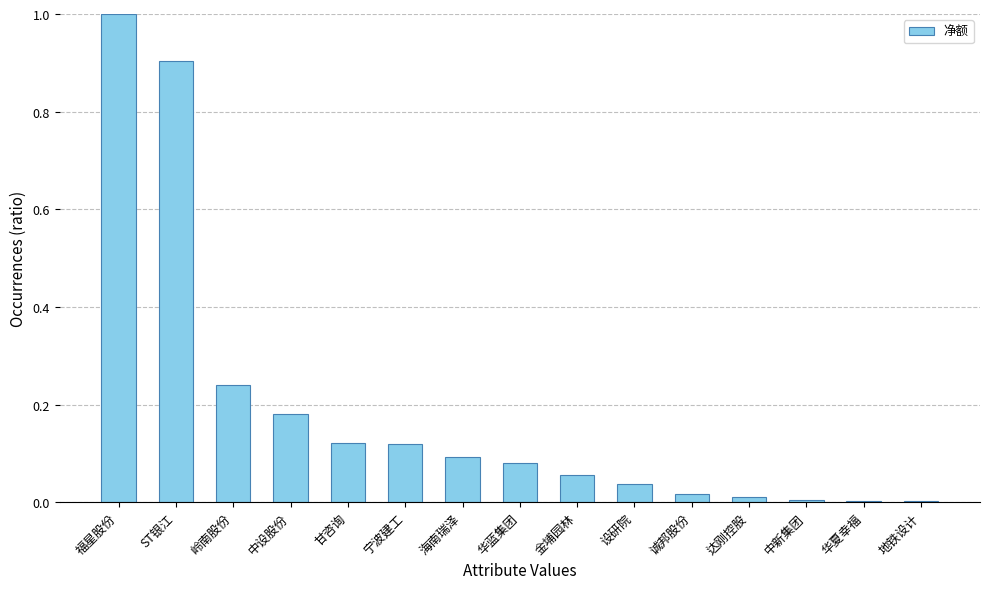

What is the sum of the values at 金埔园林 and 福星股份?

1.1